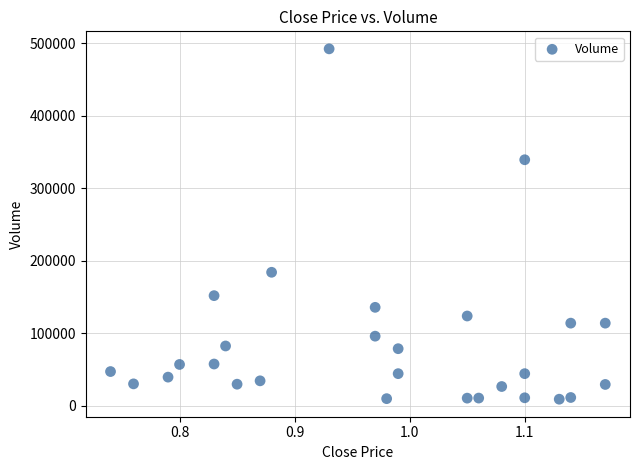

What is the range of Y values (max minus min)?

483500